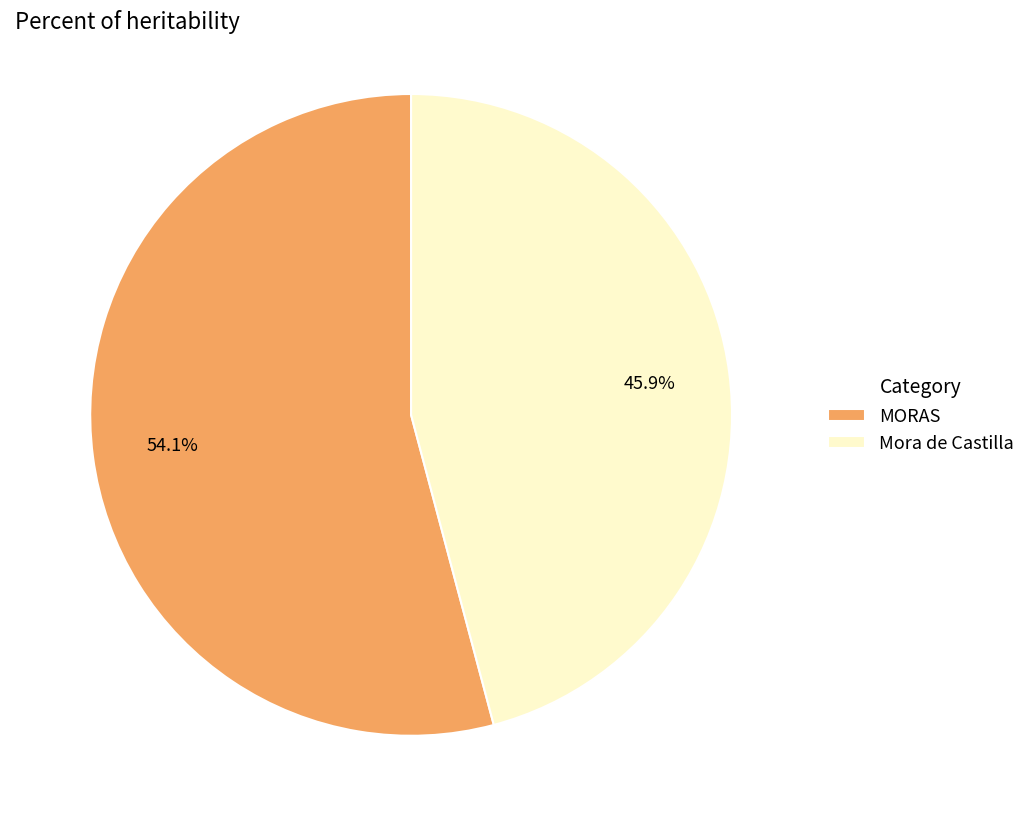

Which slice is the largest?

MORAS